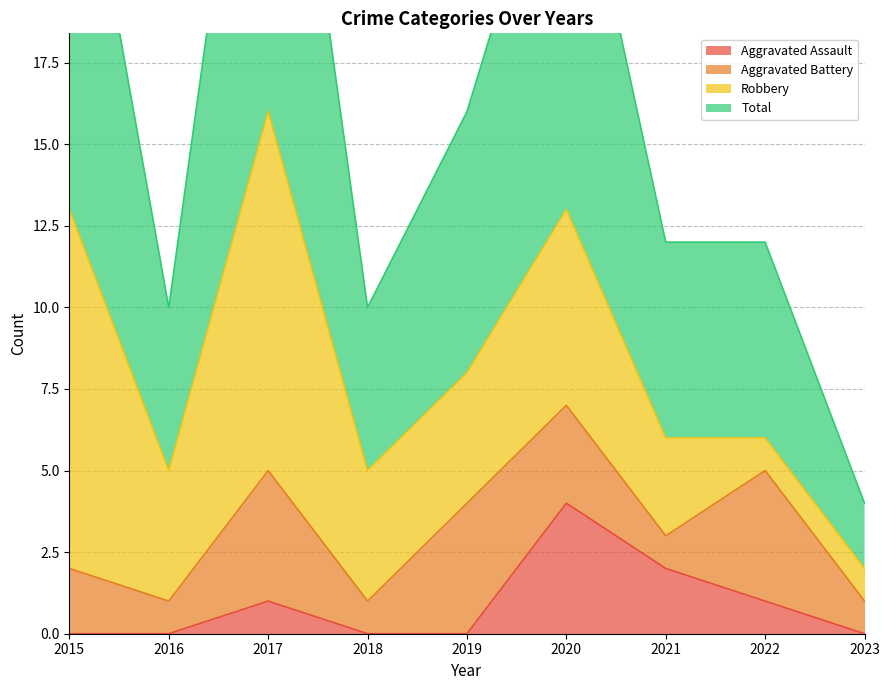

The Aggravated Assault series shows 0 at 2016. True or false?

True